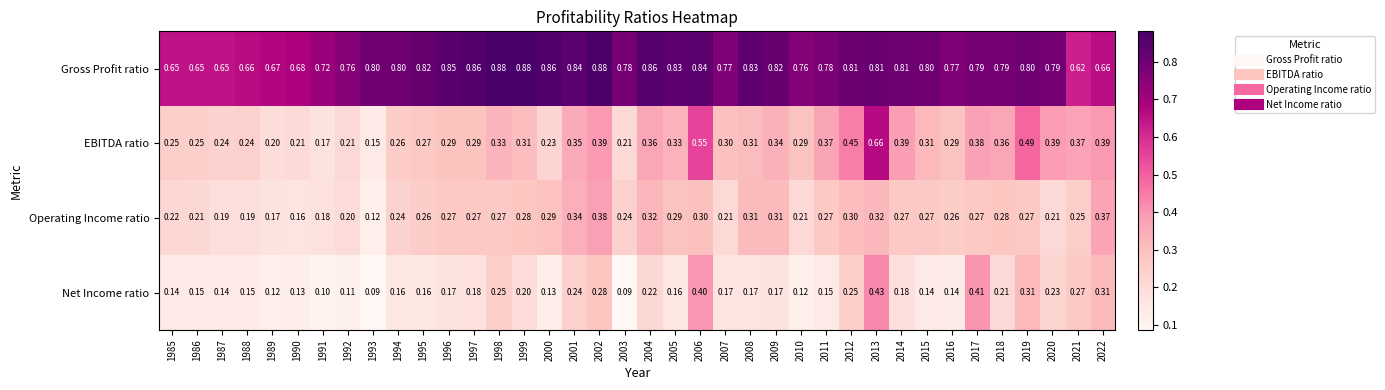

At 1985, list the series in order from smallest to largest.

Net Income ratio, Operating Income ratio, EBITDA ratio, Gross Profit ratio